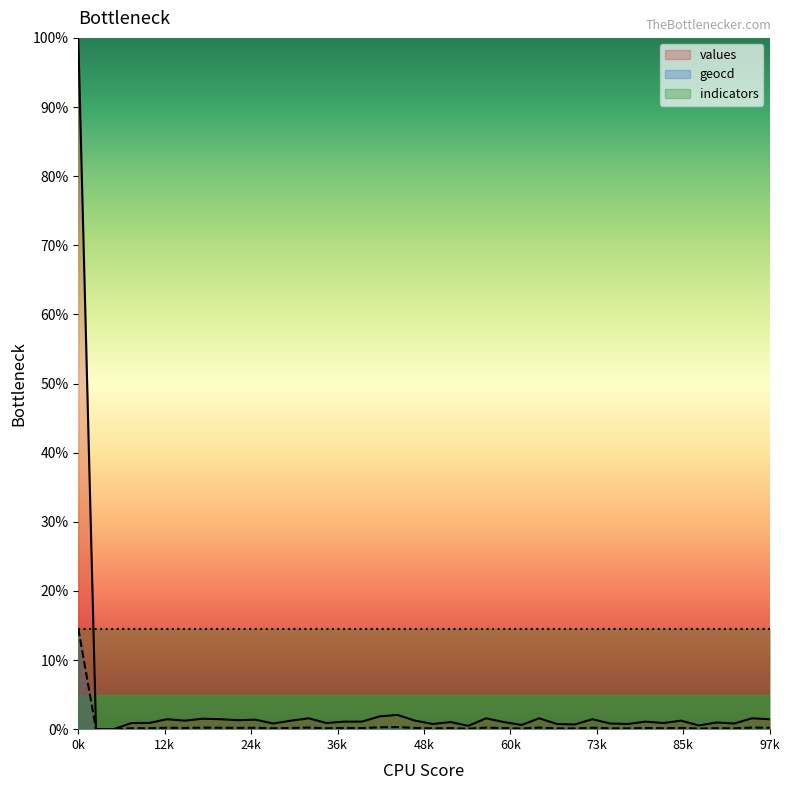

Read the geocd value at 19.

0.2